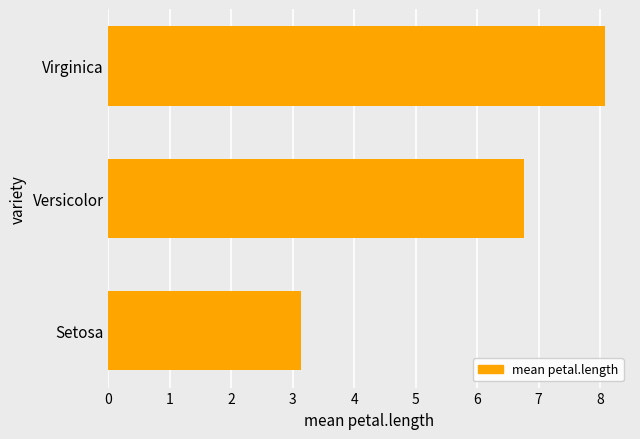

Which label corresponds to the largest value in the chart?

Virginica